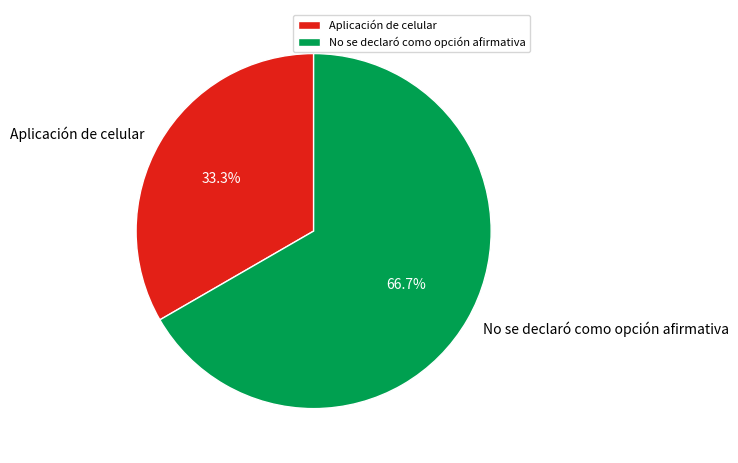

How much of the chart is everything except No se declaró como opción afirmativa?

33.3%